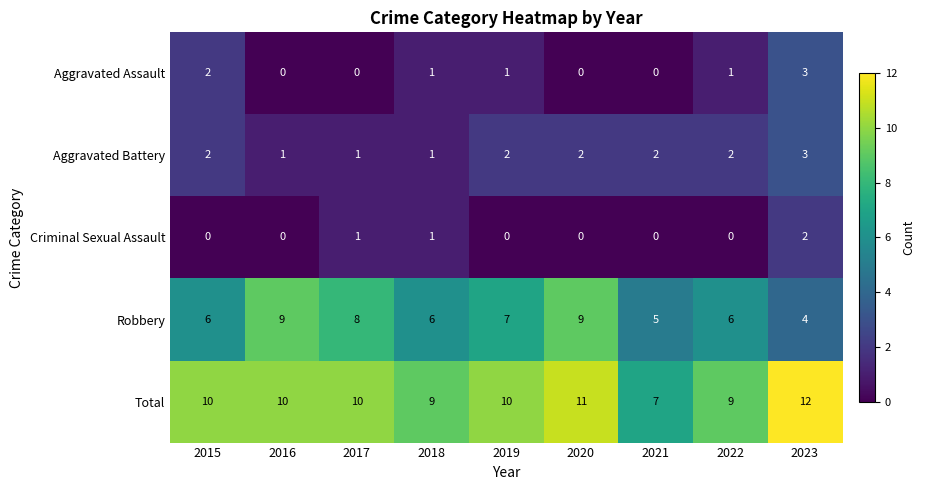

Which category has the highest value across all series?

2023